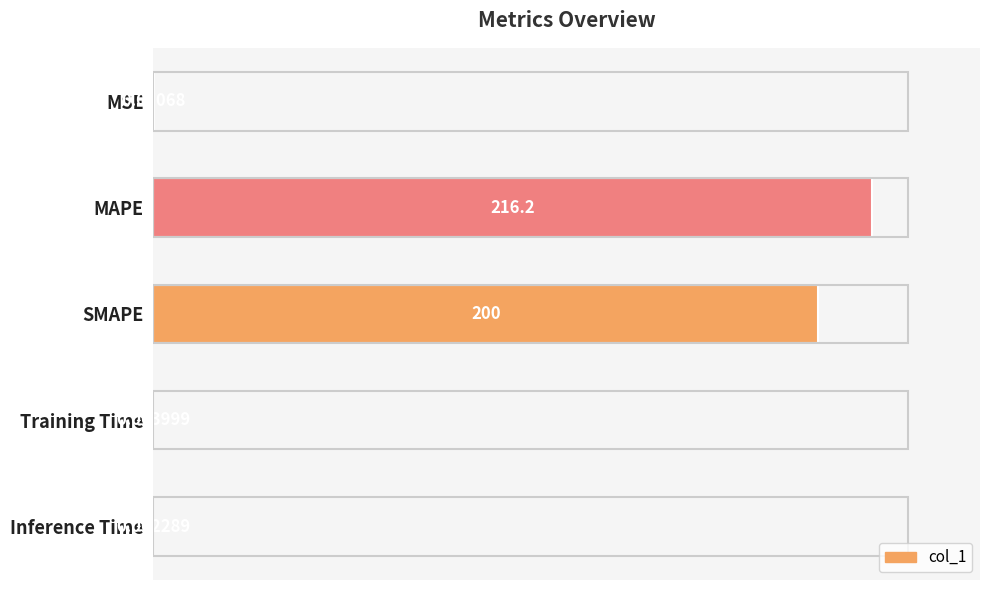

Where is the data nearest to the value 108?

SMAPE